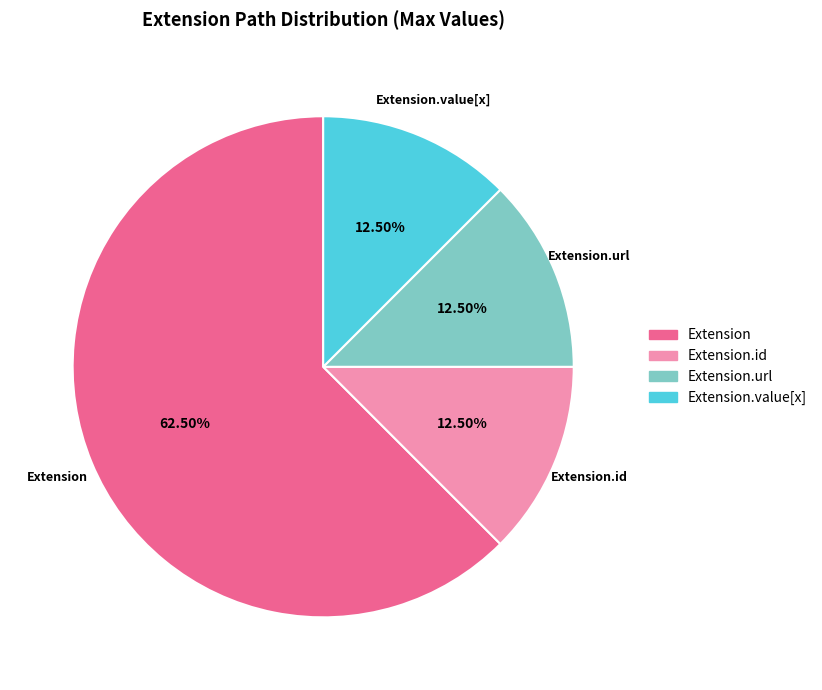

How many slices are in this pie chart?

4